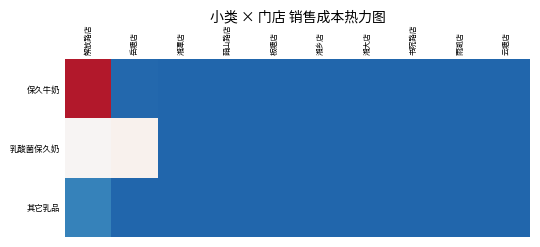

Between 板塘店 and 岳塘店, which is larger?

岳塘店